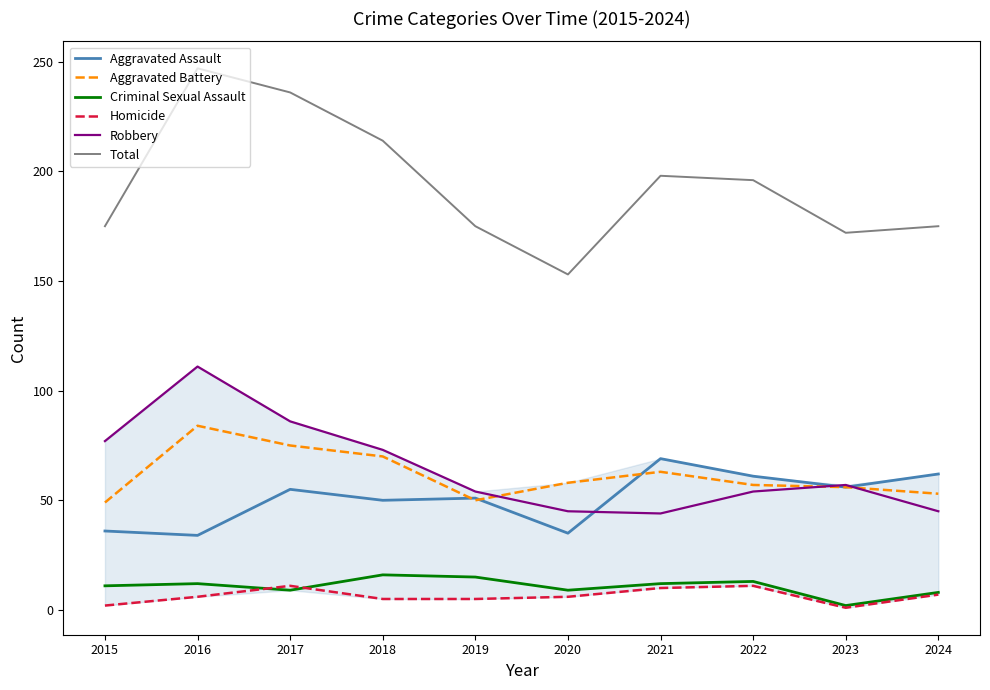

True or false: Total and Homicide intersect in this chart.

False